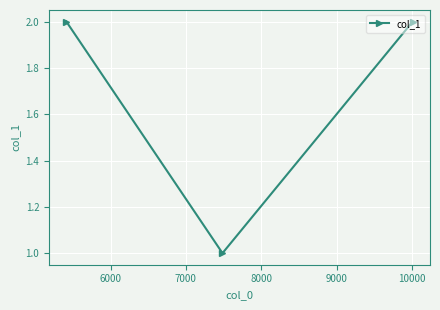

Reading left to right, what are all the values shown in this chart?

2	1	2